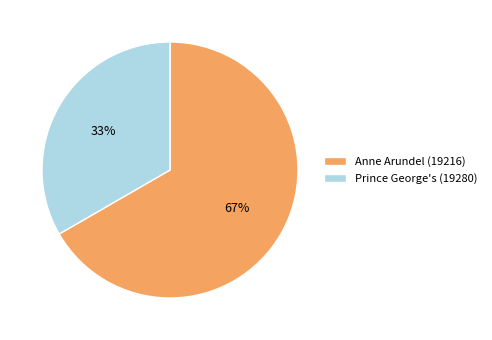

Which has a higher value, Prince George's (19280) or Anne Arundel (19216)?

Anne Arundel (19216)